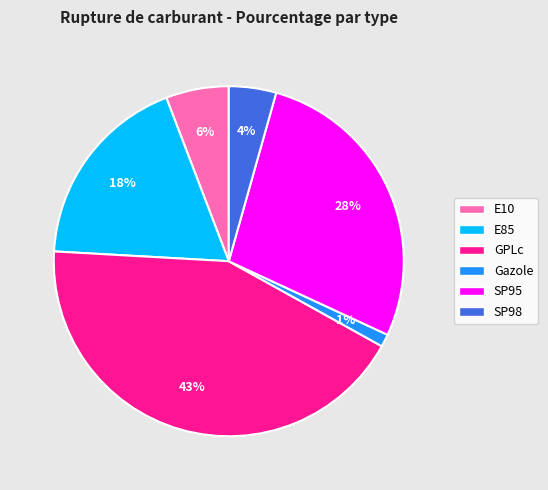

The Gazole slice represents 13% of the pie. True or false?

False